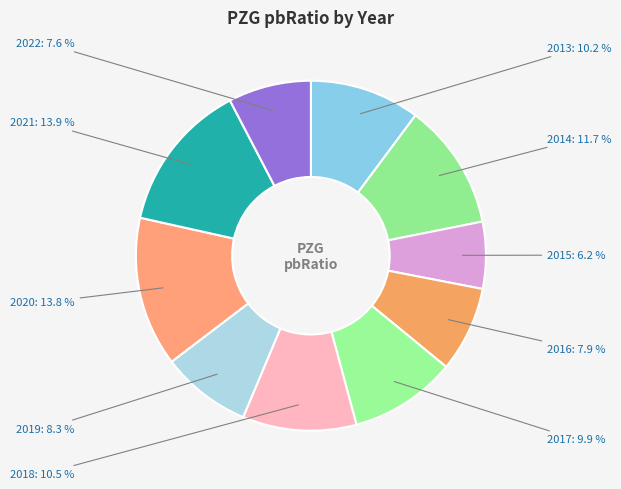

What is the smallest slice in the pie chart?

2015